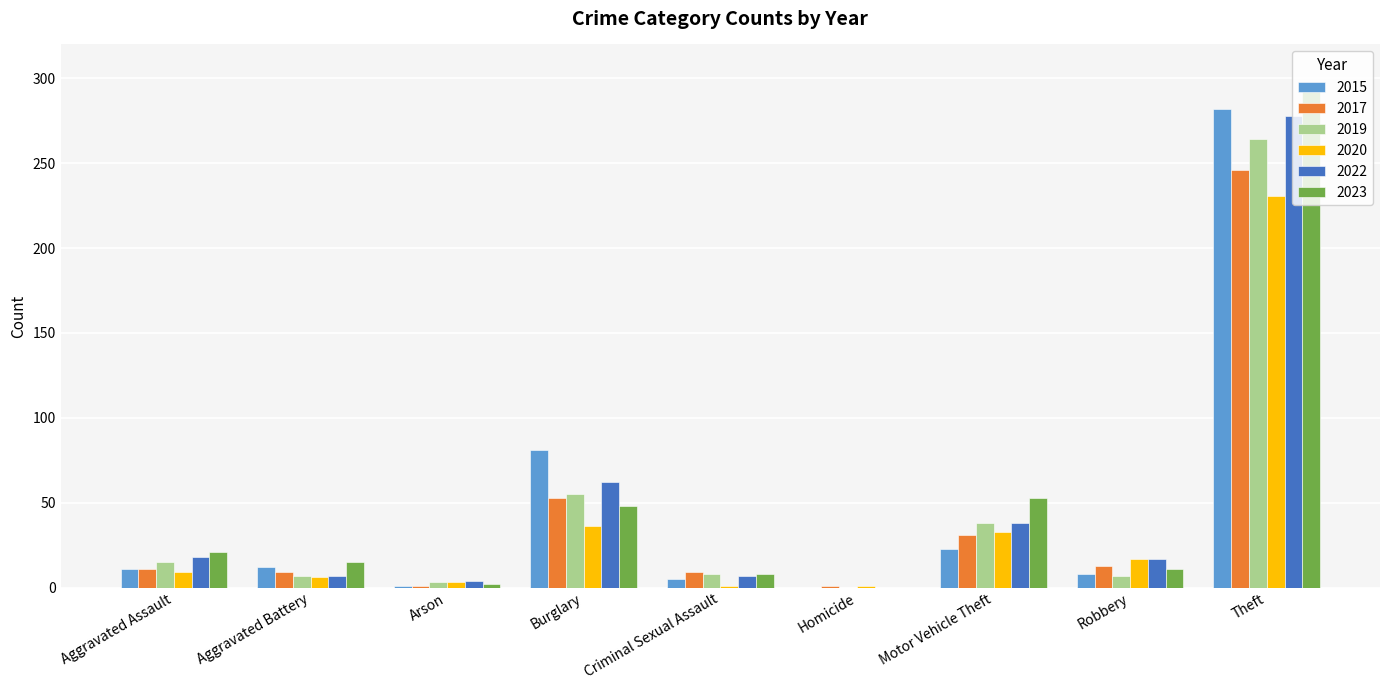

What is the sum of all 2020 values?

337